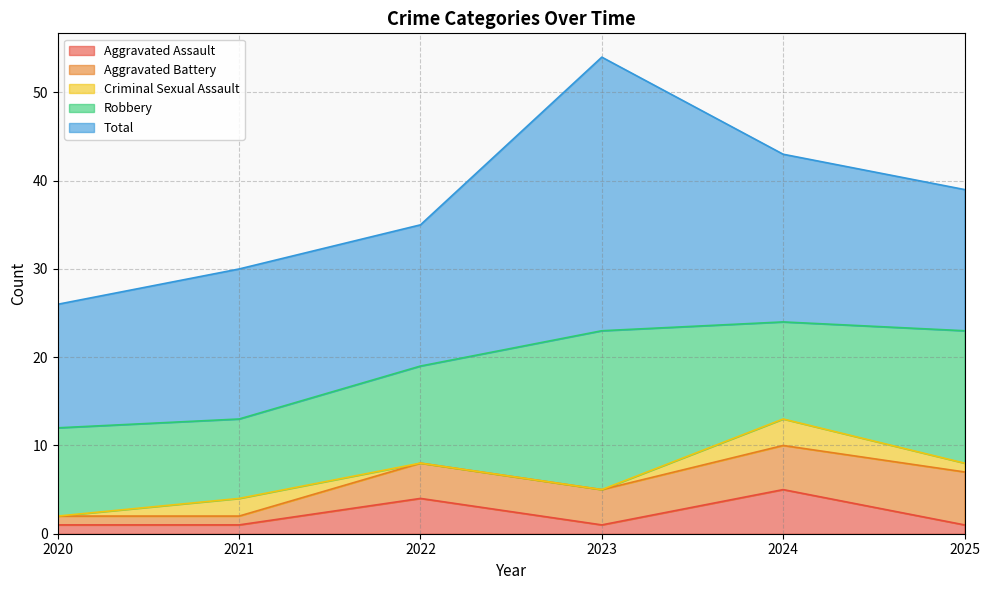

What is the highest value of the Aggravated Battery series?

6